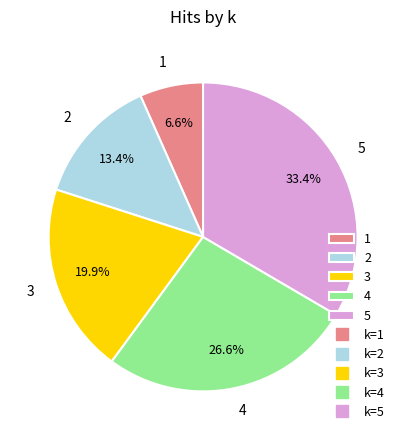

How many slices are in this pie chart?

5